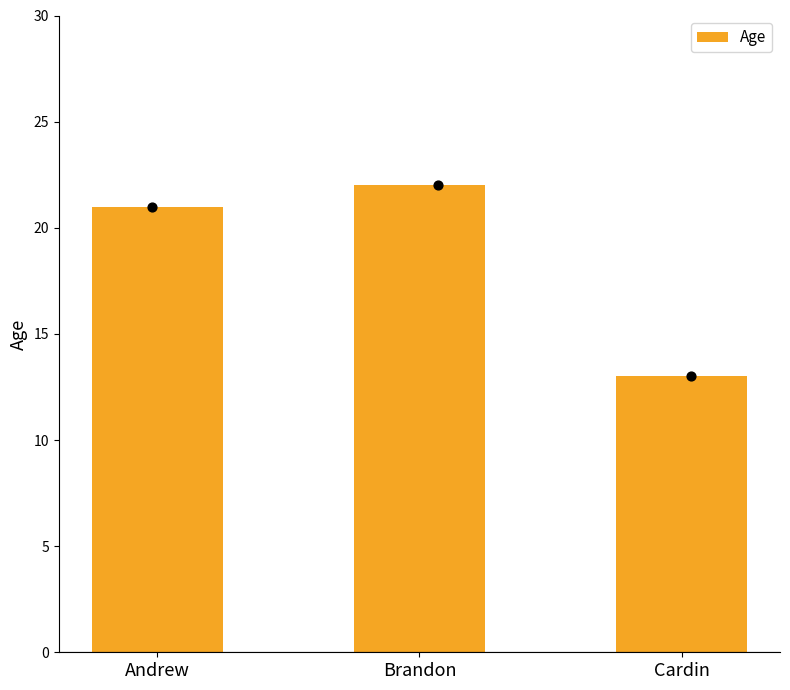

What is the change in value from Andrew to Cardin?

-8